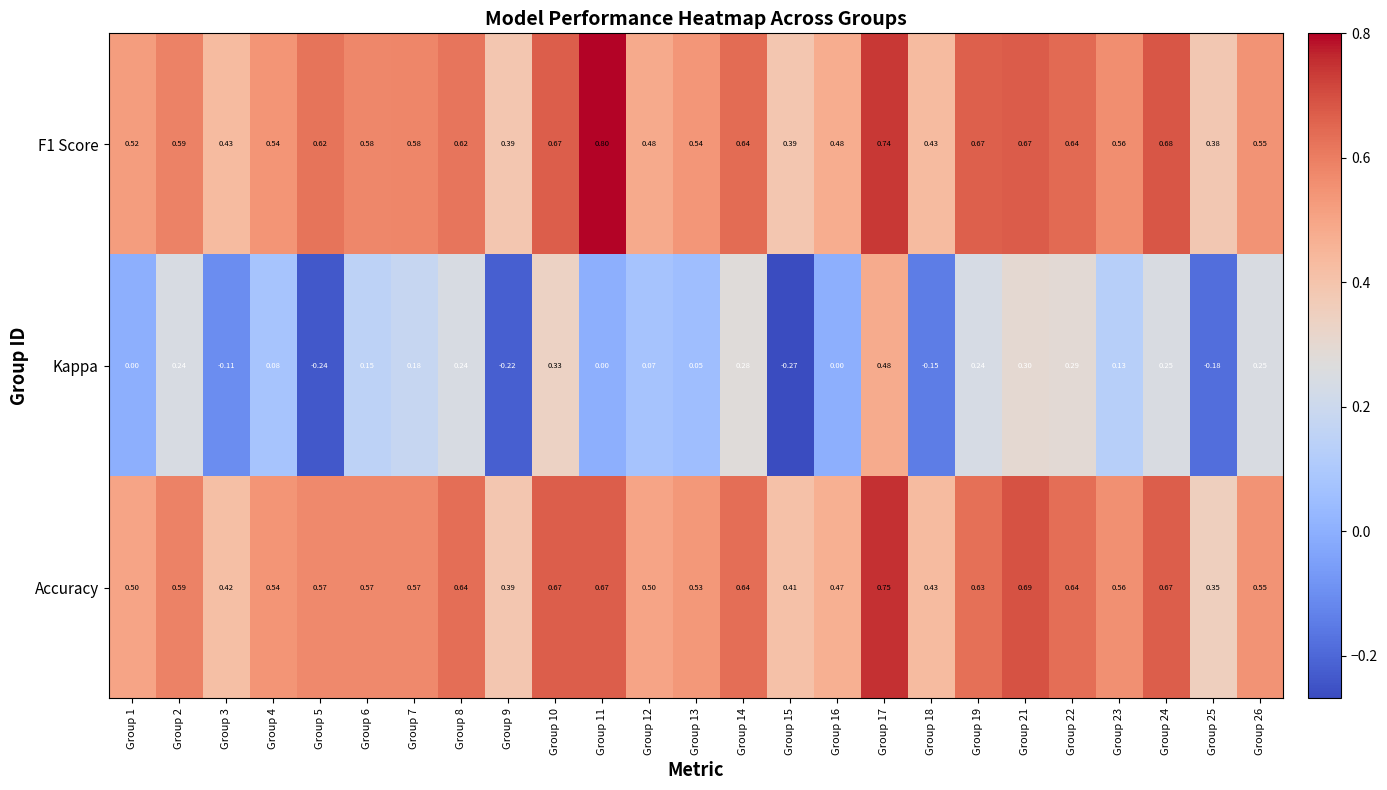

Which series has the widest spread of values?

Kappa